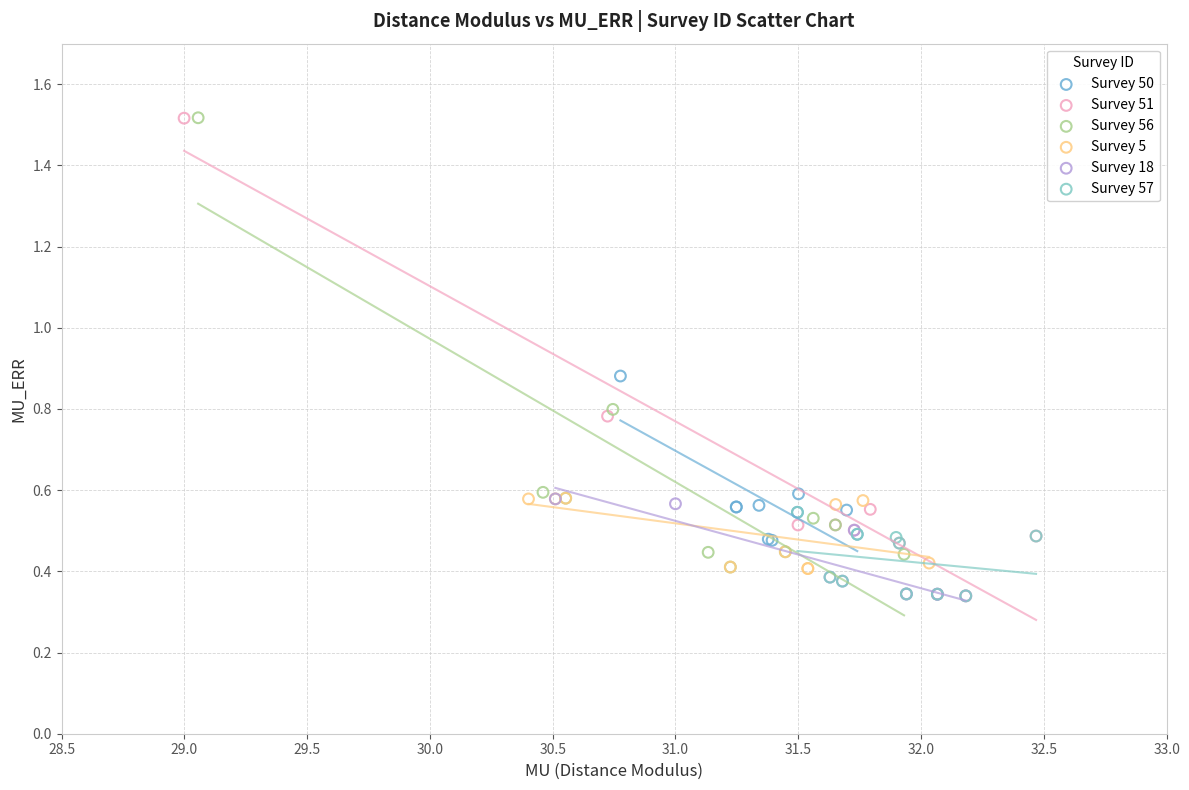

What are all the series names shown in the legend?

Survey 50, Survey 51, Survey 56, Survey 5, Survey 18, Survey 57